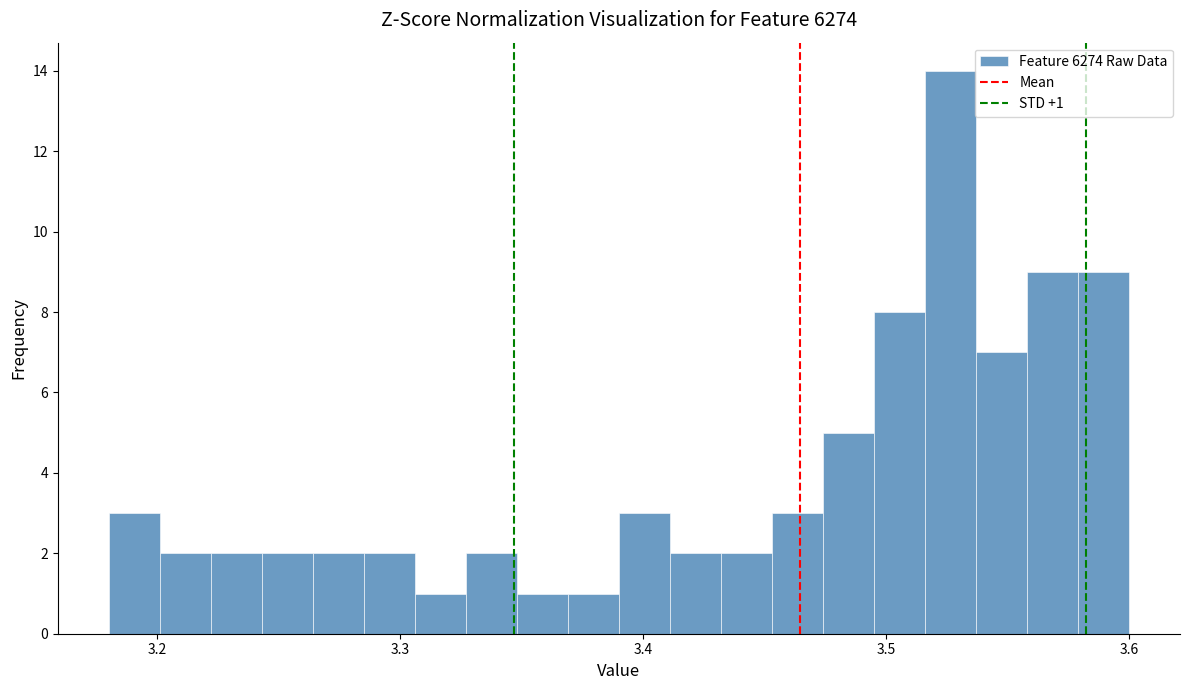

Read against the x-axis, roughly where is the centre of the tallest bar?

3.53